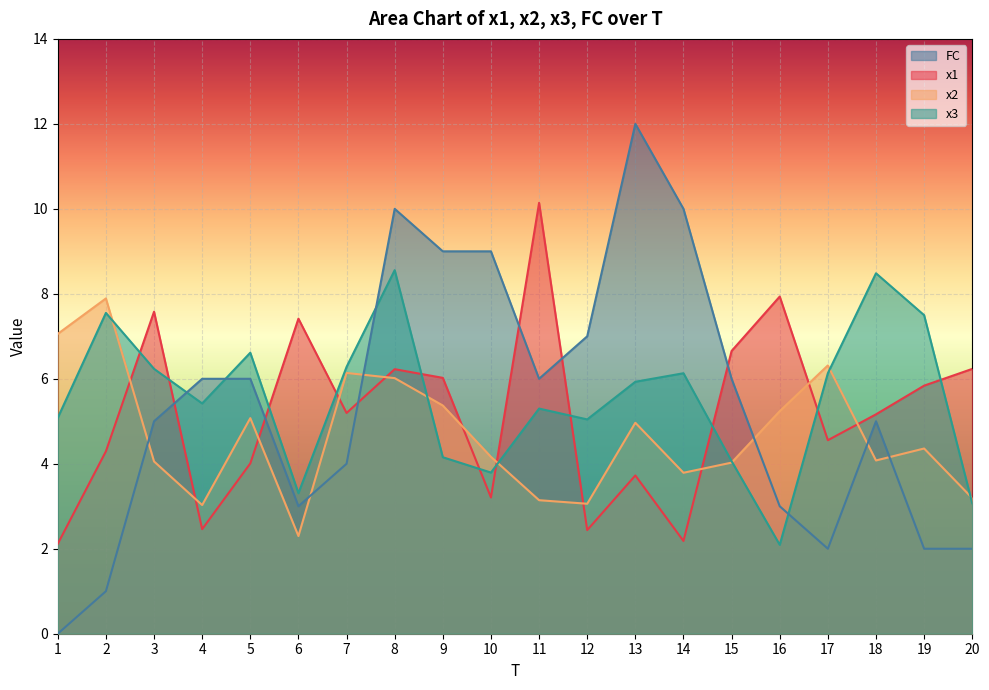

What is the value of the x1 point at the 18th from the left?

5.2